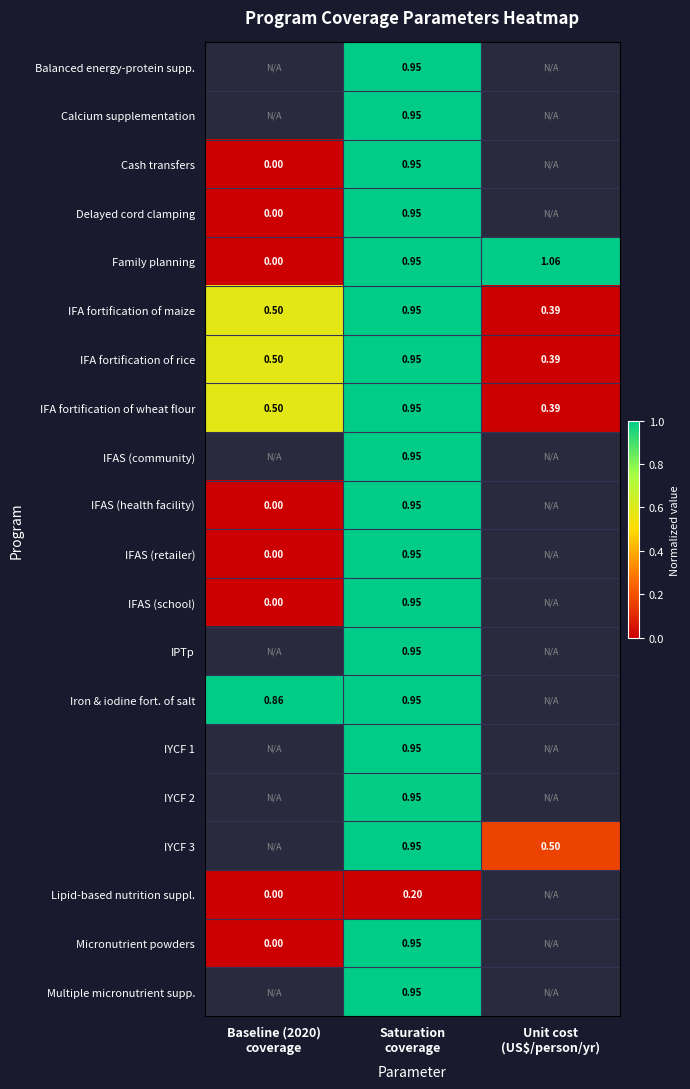

How many categories are shown in the chart?

3